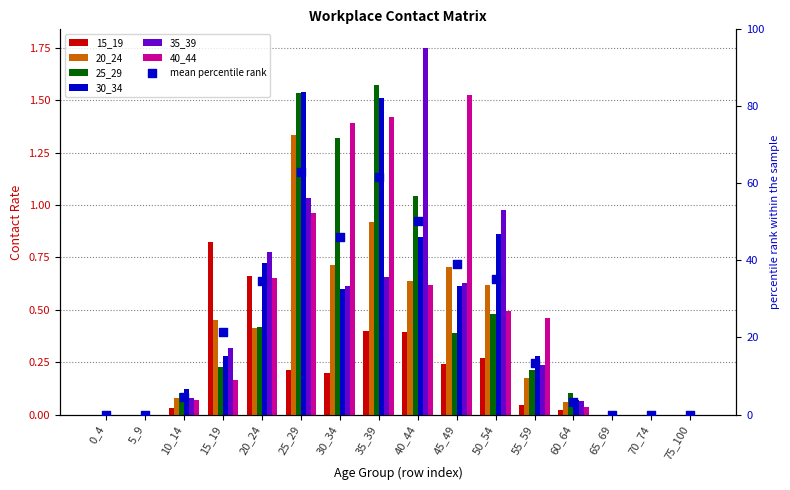

Which series reaches the minimum Y coordinate?

15_19